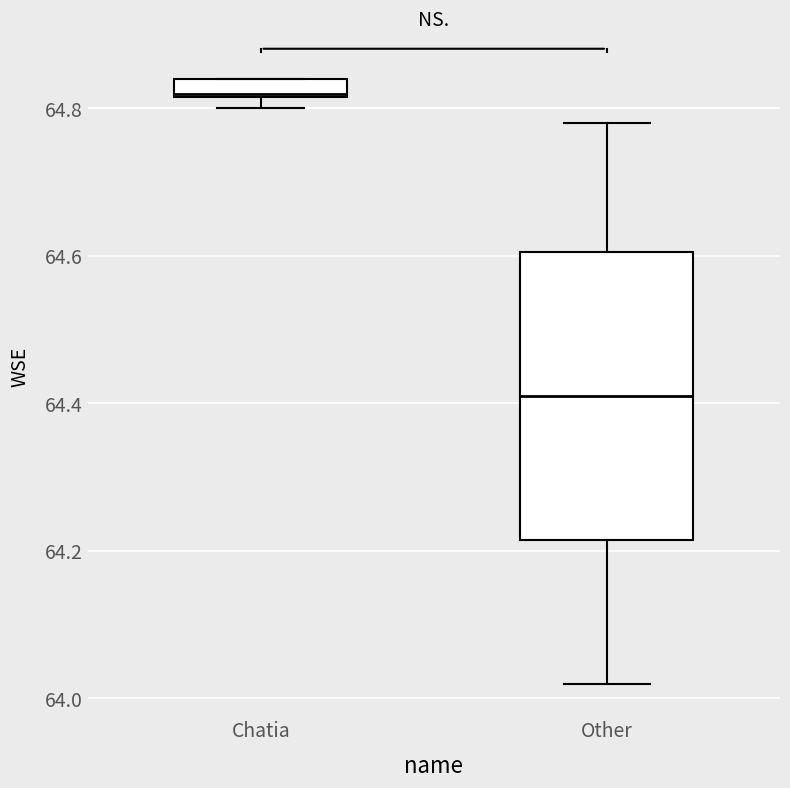

Comparing the boxes themselves (not the whiskers), which one is the tallest?

Other